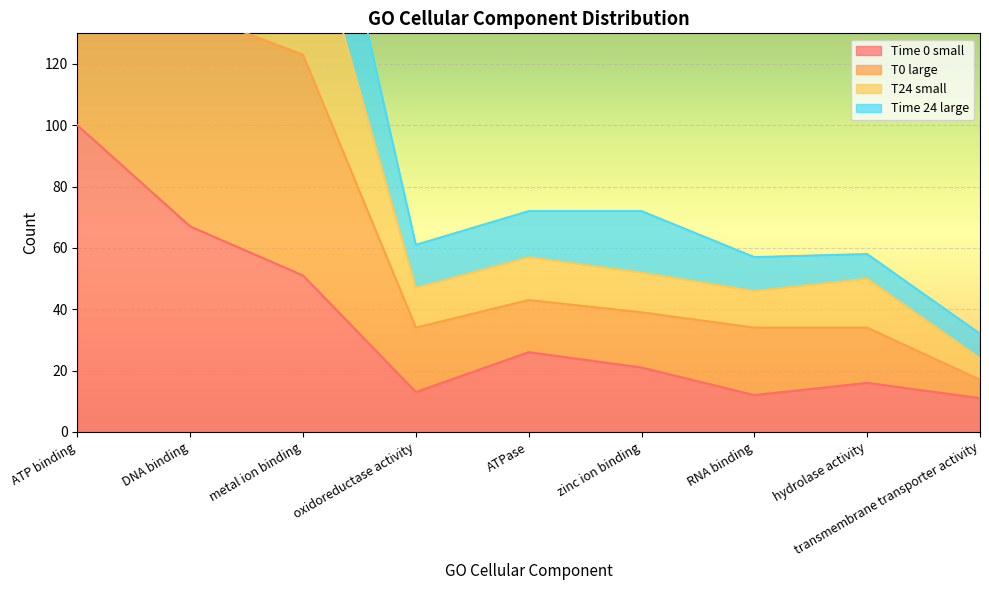

What is the label of the 8th point from the right?

DNA binding